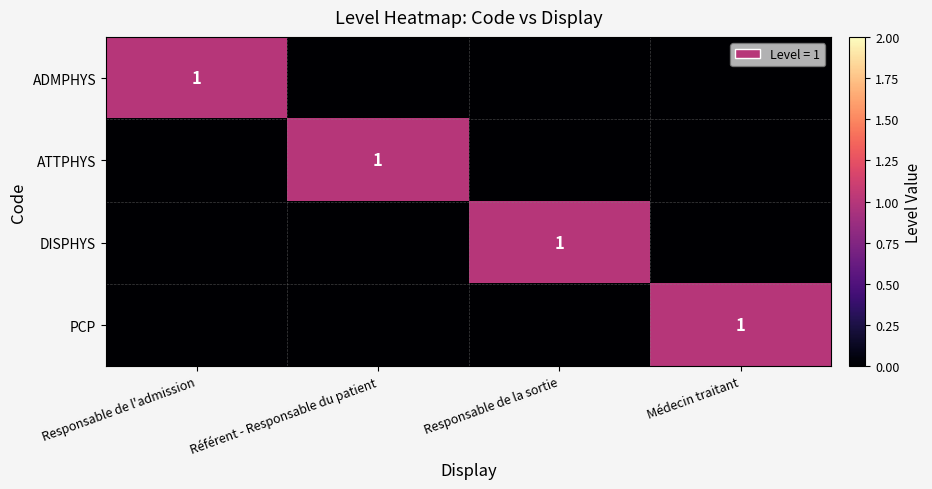

True or false: ADMPHYS has a value of 1 at Responsable de l'admission.

True